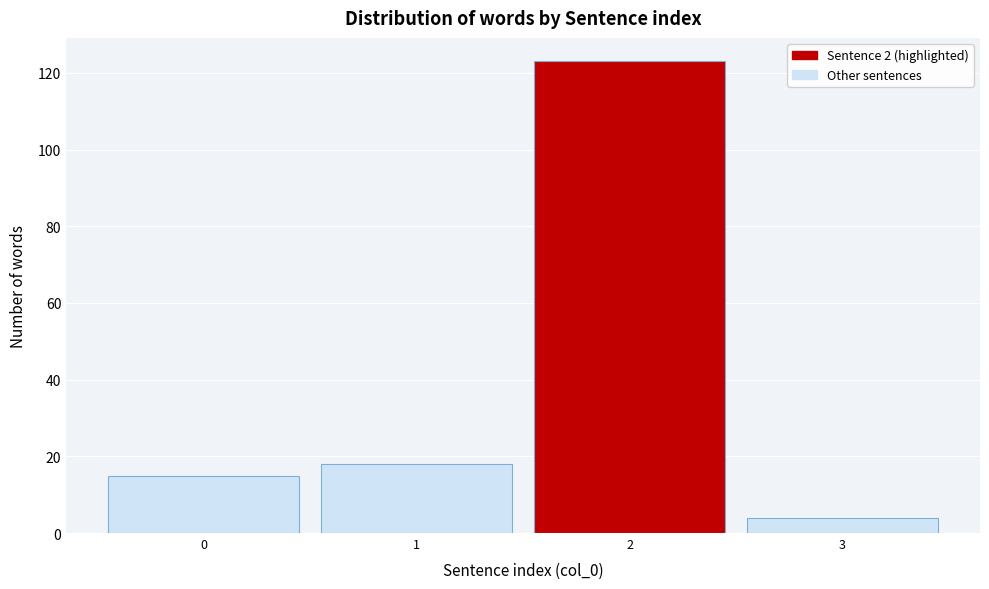

Reading left to right, list all the values displayed in this chart.

15	18	123	4